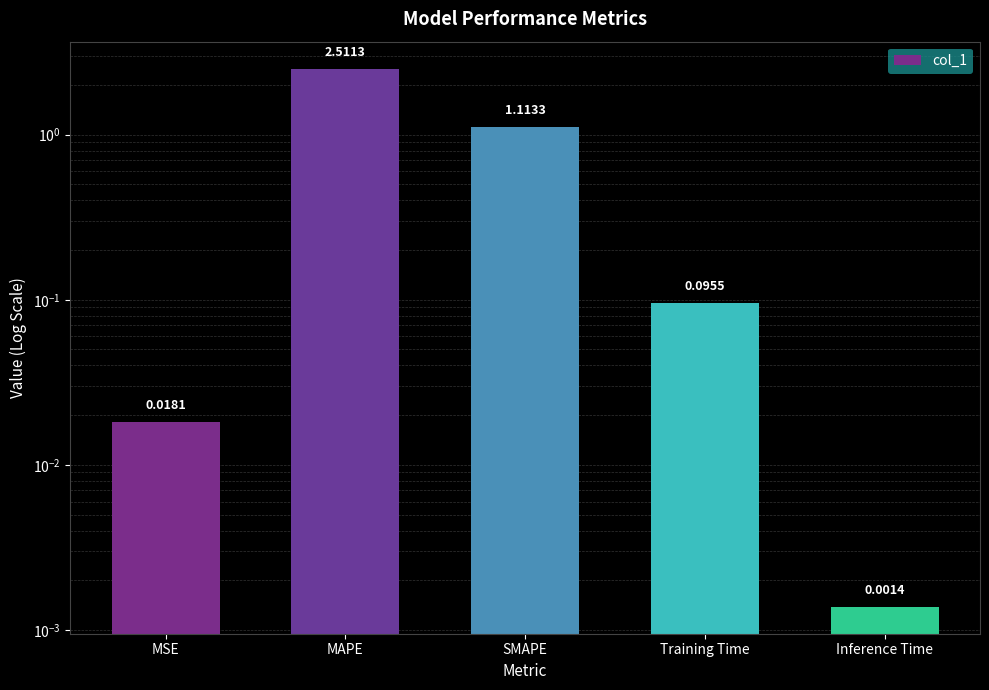

What is the difference between the values at MAPE and SMAPE?

1.4